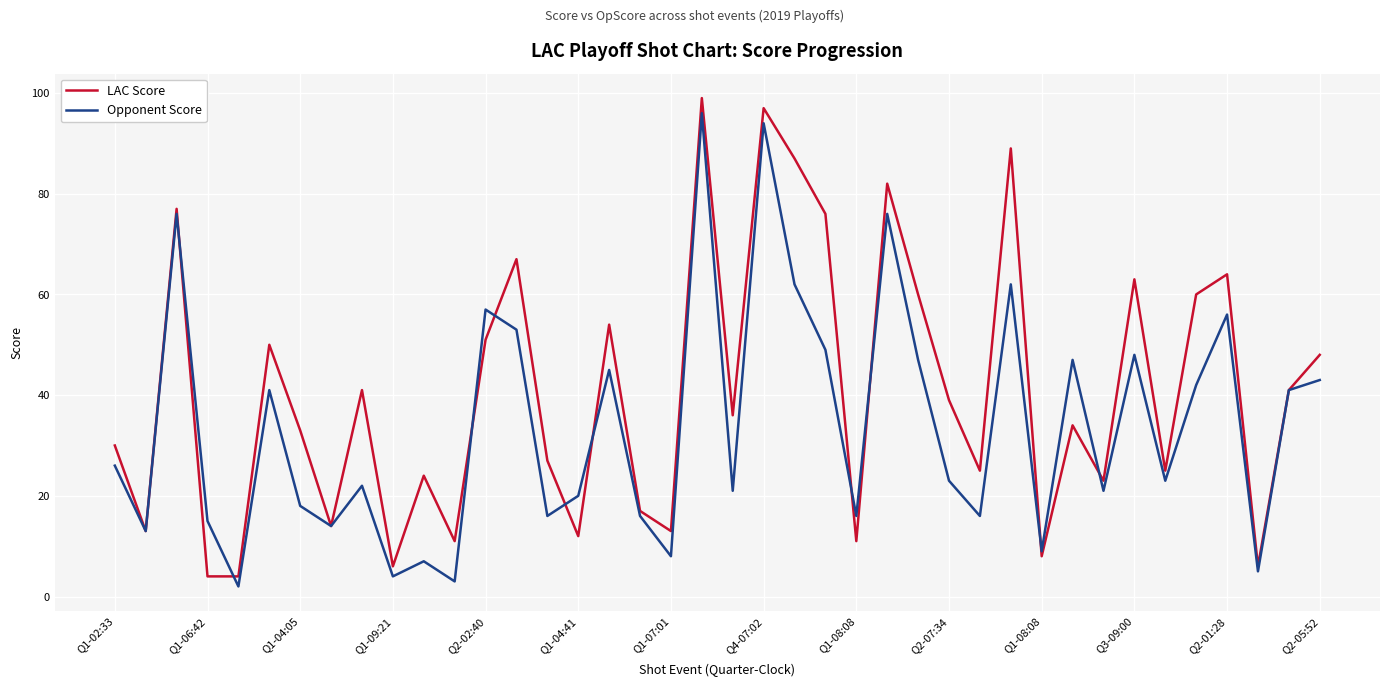

What is the maximum value for LAC Score?

99